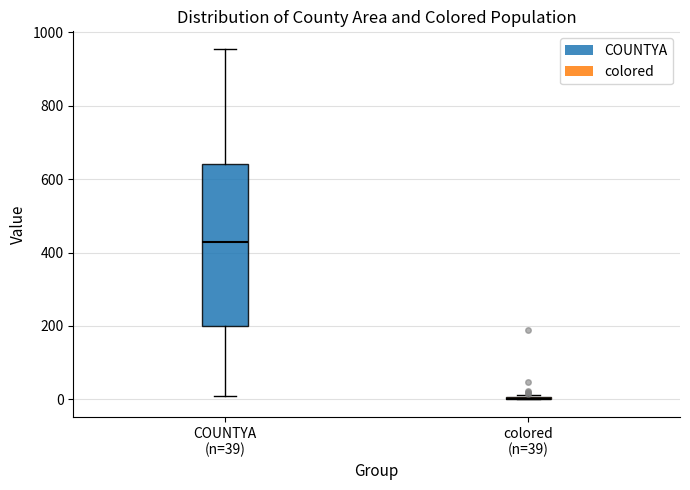

Reading left to right, read every box against the y-axis: the position of its median line, the range the box covers, and the ends of its whiskers. The values are not printed on the chart, so give them approximately, as read against the axis.

COUNTYA (n=39): median 440, box 200 to 640, whiskers 20 to 960
colored (n=39): box collapsed to a line at 0, whiskers 0 to 20